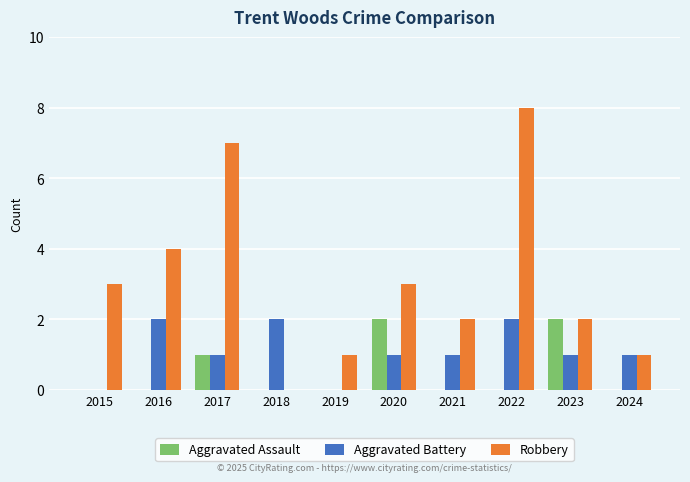

At which label does Aggravated Battery first exceed 1?

2016